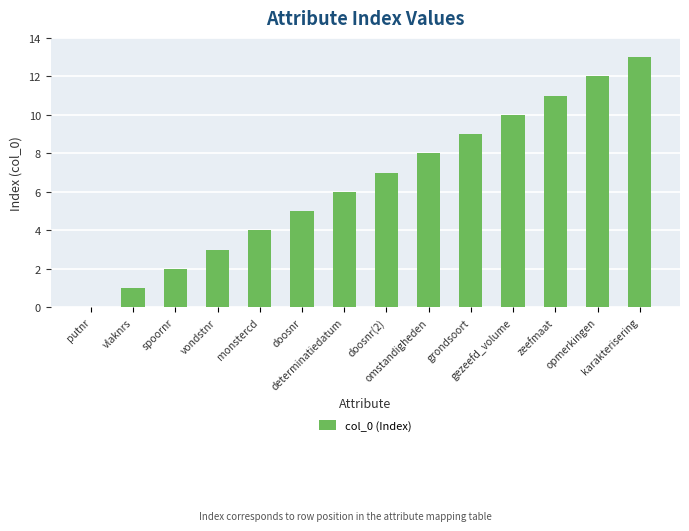

Which has a higher value, opmerkingen or spoornr?

opmerkingen